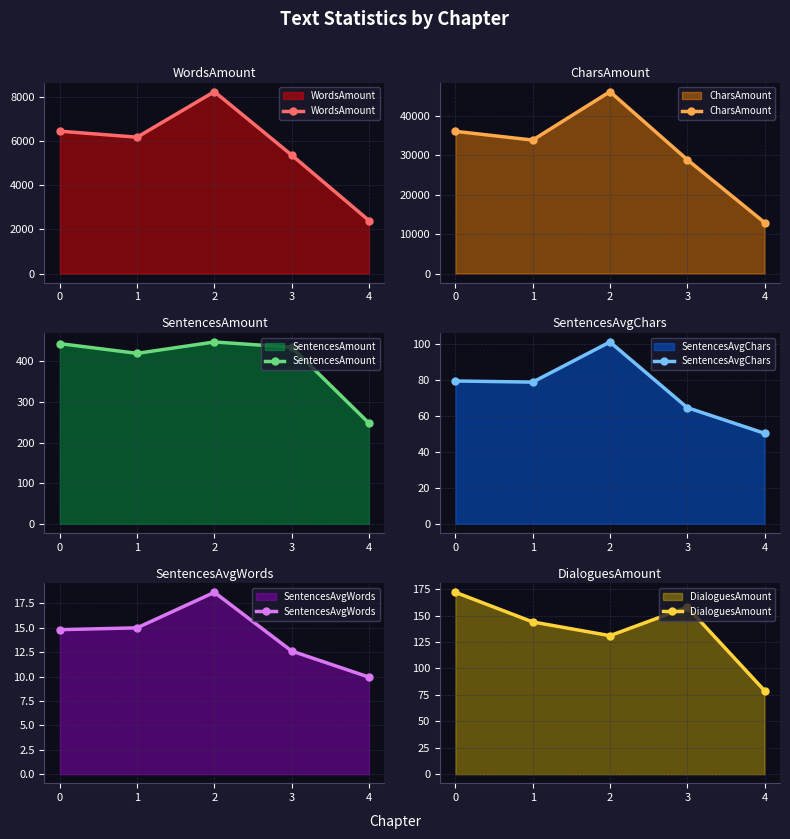

Reading left to right, what are all the values shown in this chart?

WordsAmount: 6467.0	6194.0	8263.0	5381.0	2408.0
CharsAmount: 36014.0	33803.0	46067.0	28846.0	12911.0
SentencesAmount: 444.0	420.0	448.0	435.0	248.0
SentencesAvgChars: 79.4	78.7	101.0	64.6	50.3
SentencesAvgWords: 14.8	15.0	18.6	12.6	9.9
DialoguesAmount: 172.0	144.0	131.0	158.0	79.0